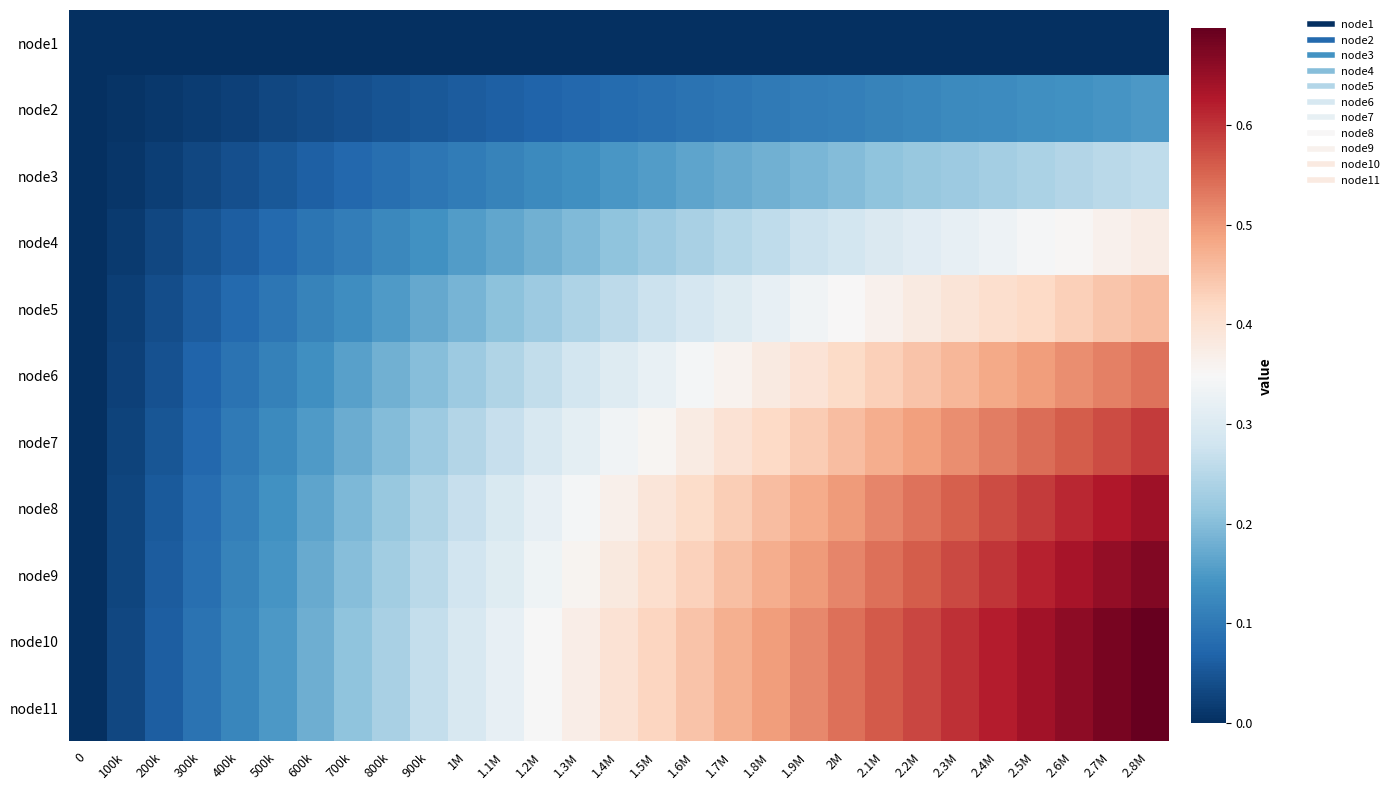

Reading left to right, list all the values displayed in this chart.

node1: 0=0.0	100k=0.0	200k=0.0	300k=0.0	400k=0.0	500k=0.0	600k=0.0	700k=0.0	800k=0.0	900k=0.0	1M=0.0	1.1M=0.0	1.2M=0.0	1.3M=0.0	1.4M=0.0	1.5M=0.0	1.6M=0.0	1.7M=0.0	1.8M=0.0	1.9M=0.0	2M=0.0	2.1M=0.0	2.2M=0.0	2.3M=0.0	2.4M=0.0	2.5M=0.0	2.6M=0.0	2.7M=0.0	2.8M=0.0
node2: 0=0.0	100k=0.0	200k=0.0	300k=0.0	400k=0.0	500k=0.0	600k=0.0	700k=0.0	800k=0.0	900k=0.1	1M=0.1	1.1M=0.1	1.2M=0.1	1.3M=0.1	1.4M=0.1	1.5M=0.1	1.6M=0.1	1.7M=0.1	1.8M=0.1	1.9M=0.1	2M=0.1	2.1M=0.1	2.2M=0.1	2.3M=0.1	2.4M=0.1	2.5M=0.1	2.6M=0.1	2.7M=0.1	2.8M=0.1
node3: 0=0.0	100k=0.0	200k=0.0	300k=0.0	400k=0.0	500k=0.1	600k=0.1	700k=0.1	800k=0.1	900k=0.1	1M=0.1	1.1M=0.1	1.2M=0.1	1.3M=0.1	1.4M=0.1	1.5M=0.2	1.6M=0.2	1.7M=0.2	1.8M=0.2	1.9M=0.2	2M=0.2	2.1M=0.2	2.2M=0.2	2.3M=0.2	2.4M=0.2	2.5M=0.2	2.6M=0.2	2.7M=0.3	2.8M=0.3
node4: 0=0.0	100k=0.0	200k=0.0	300k=0.0	400k=0.1	500k=0.1	600k=0.1	700k=0.1	800k=0.1	900k=0.1	1M=0.2	1.1M=0.2	1.2M=0.2	1.3M=0.2	1.4M=0.2	1.5M=0.2	1.6M=0.2	1.7M=0.2	1.8M=0.3	1.9M=0.3	2M=0.3	2.1M=0.3	2.2M=0.3	2.3M=0.3	2.4M=0.3	2.5M=0.3	2.6M=0.4	2.7M=0.4	2.8M=0.4
node5: 0=0.0	100k=0.0	200k=0.0	300k=0.1	400k=0.1	500k=0.1	600k=0.1	700k=0.1	800k=0.2	900k=0.2	1M=0.2	1.1M=0.2	1.2M=0.2	1.3M=0.2	1.4M=0.3	1.5M=0.3	1.6M=0.3	1.7M=0.3	1.8M=0.3	1.9M=0.3	2M=0.3	2.1M=0.4	2.2M=0.4	2.3M=0.4	2.4M=0.4	2.5M=0.4	2.6M=0.4	2.7M=0.4	2.8M=0.5
node6: 0=0.0	100k=0.0	200k=0.0	300k=0.1	400k=0.1	500k=0.1	600k=0.1	700k=0.2	800k=0.2	900k=0.2	1M=0.2	1.1M=0.2	1.2M=0.3	1.3M=0.3	1.4M=0.3	1.5M=0.3	1.6M=0.3	1.7M=0.4	1.8M=0.4	1.9M=0.4	2M=0.4	2.1M=0.4	2.2M=0.4	2.3M=0.5	2.4M=0.5	2.5M=0.5	2.6M=0.5	2.7M=0.5	2.8M=0.5
node7: 0=0.0	100k=0.0	200k=0.1	300k=0.1	400k=0.1	500k=0.1	600k=0.2	700k=0.2	800k=0.2	900k=0.2	1M=0.2	1.1M=0.3	1.2M=0.3	1.3M=0.3	1.4M=0.3	1.5M=0.4	1.6M=0.4	1.7M=0.4	1.8M=0.4	1.9M=0.4	2M=0.5	2.1M=0.5	2.2M=0.5	2.3M=0.5	2.4M=0.5	2.5M=0.5	2.6M=0.6	2.7M=0.6	2.8M=0.6
node8: 0=0.0	100k=0.0	200k=0.1	300k=0.1	400k=0.1	500k=0.1	600k=0.2	700k=0.2	800k=0.2	900k=0.2	1M=0.3	1.1M=0.3	1.2M=0.3	1.3M=0.3	1.4M=0.4	1.5M=0.4	1.6M=0.4	1.7M=0.4	1.8M=0.5	1.9M=0.5	2M=0.5	2.1M=0.5	2.2M=0.5	2.3M=0.6	2.4M=0.6	2.5M=0.6	2.6M=0.6	2.7M=0.6	2.8M=0.6
node9: 0=0.0	100k=0.0	200k=0.1	300k=0.1	400k=0.1	500k=0.1	600k=0.2	700k=0.2	800k=0.2	900k=0.3	1M=0.3	1.1M=0.3	1.2M=0.3	1.3M=0.4	1.4M=0.4	1.5M=0.4	1.6M=0.4	1.7M=0.5	1.8M=0.5	1.9M=0.5	2M=0.5	2.1M=0.5	2.2M=0.6	2.3M=0.6	2.4M=0.6	2.5M=0.6	2.6M=0.6	2.7M=0.7	2.8M=0.7
node10: 0=0.0	100k=0.0	200k=0.1	300k=0.1	400k=0.1	500k=0.1	600k=0.2	700k=0.2	800k=0.2	900k=0.3	1M=0.3	1.1M=0.3	1.2M=0.3	1.3M=0.4	1.4M=0.4	1.5M=0.4	1.6M=0.4	1.7M=0.5	1.8M=0.5	1.9M=0.5	2M=0.5	2.1M=0.6	2.2M=0.6	2.3M=0.6	2.4M=0.6	2.5M=0.6	2.6M=0.7	2.7M=0.7	2.8M=0.7
node11: 0=0.0	100k=0.0	200k=0.1	300k=0.1	400k=0.1	500k=0.1	600k=0.2	700k=0.2	800k=0.2	900k=0.3	1M=0.3	1.1M=0.3	1.2M=0.3	1.3M=0.4	1.4M=0.4	1.5M=0.4	1.6M=0.4	1.7M=0.5	1.8M=0.5	1.9M=0.5	2M=0.5	2.1M=0.6	2.2M=0.6	2.3M=0.6	2.4M=0.6	2.5M=0.6	2.6M=0.7	2.7M=0.7	2.8M=0.7